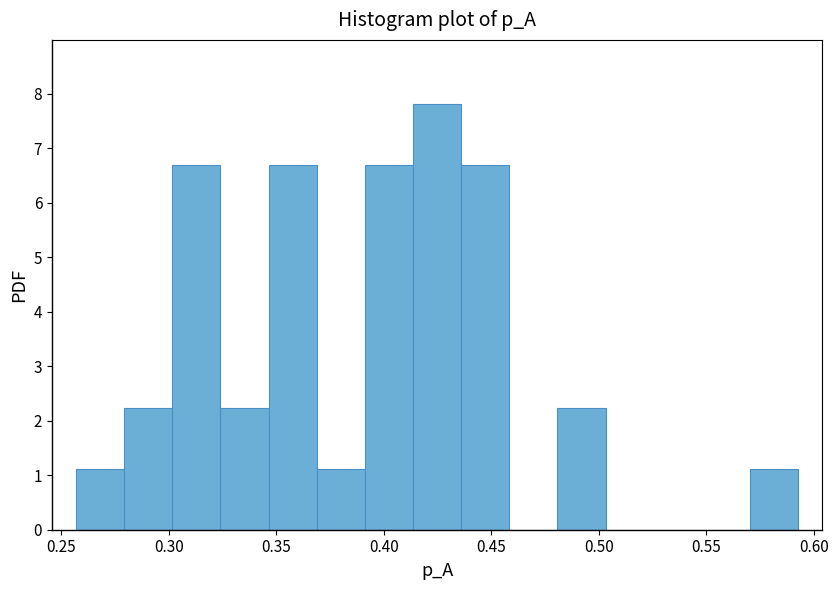

Reading left to right, transcribe this chart: for each bar, give the range it covers on the x-axis and its height. Neither the bar edges nor the heights are printed on the chart, so give them approximately, as read against the axes.

0.255 to 0.280: 1.1
0.280 to 0.300: 2.2
0.300 to 0.325: 6.7
0.325 to 0.345: 2.2
0.345 to 0.370: 6.7
0.370 to 0.390: 1.1
0.390 to 0.415: 6.7
0.415 to 0.435: 7.8
0.435 to 0.460: 6.7
0.460 to 0.480: 0
0.480 to 0.505: 2.2
0.505 to 0.525: 0
0.525 to 0.550: 0
0.550 to 0.570: 0
0.570 to 0.595: 1.1